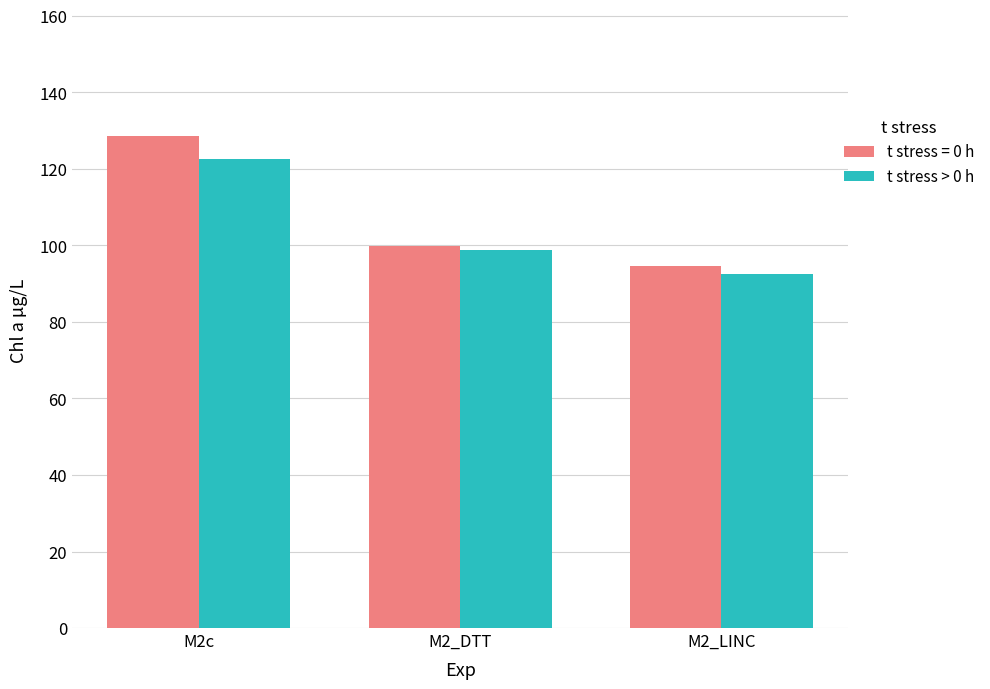

List the labels in order of t stress = 0 h value, largest first.

M2c, M2_DTT, M2_LINC